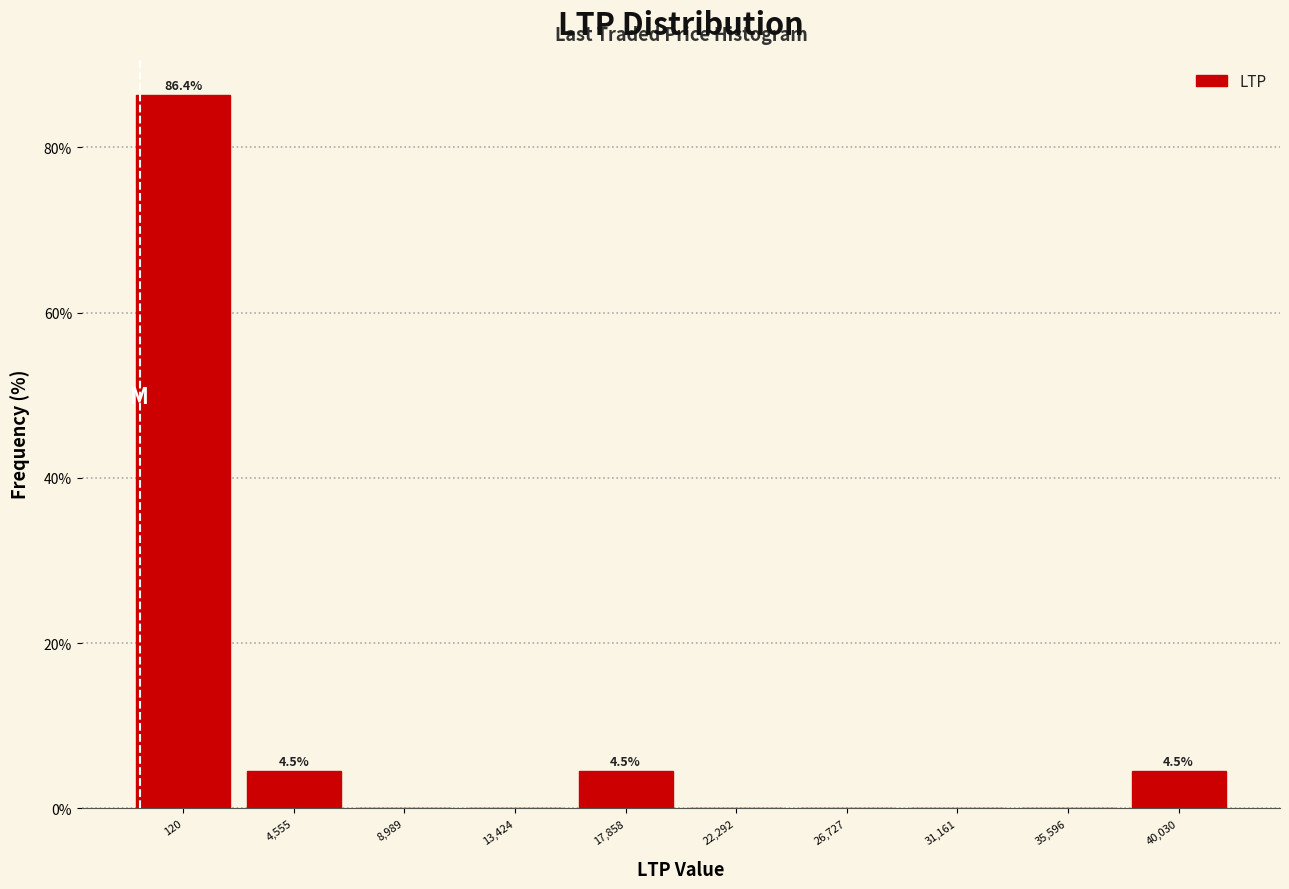

Reading right to left, transcribe all the data shown in this chart.

40,030=4.5	35,596=0.0	31,161=0.0	26,727=0.0	22,292=0.0	17,858=4.5	13,424=0.0	8,989=0.0	4,555=4.5	120=86.4